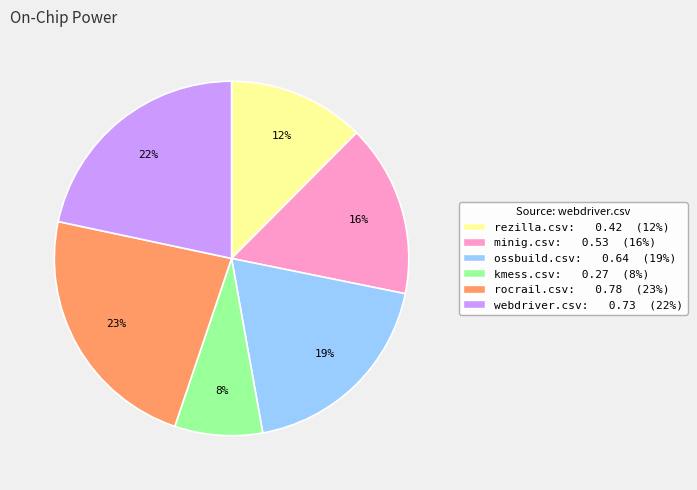

Is there a majority slice in this chart?

No